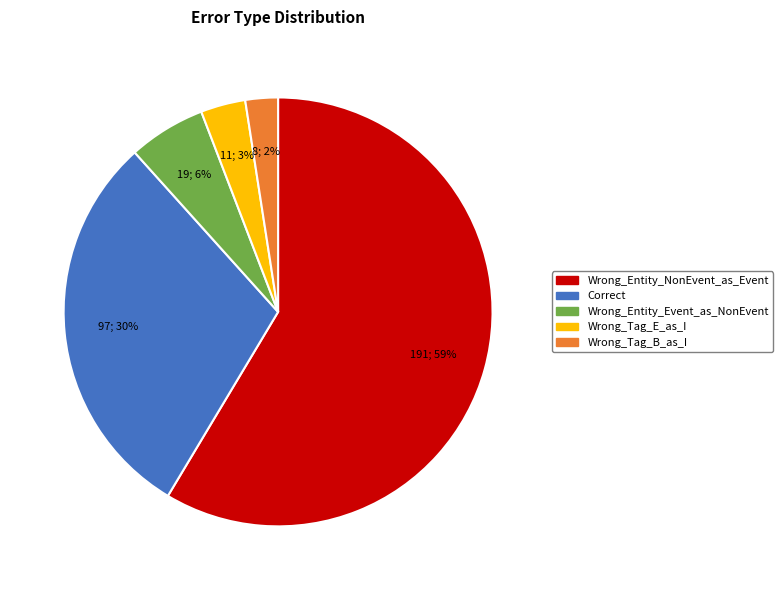

Is there a majority slice in this chart?

Yes